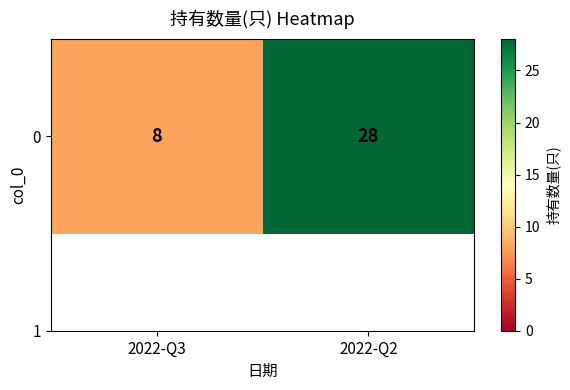

Rank the categories by value from highest to lowest.

2022-Q2, 2022-Q3